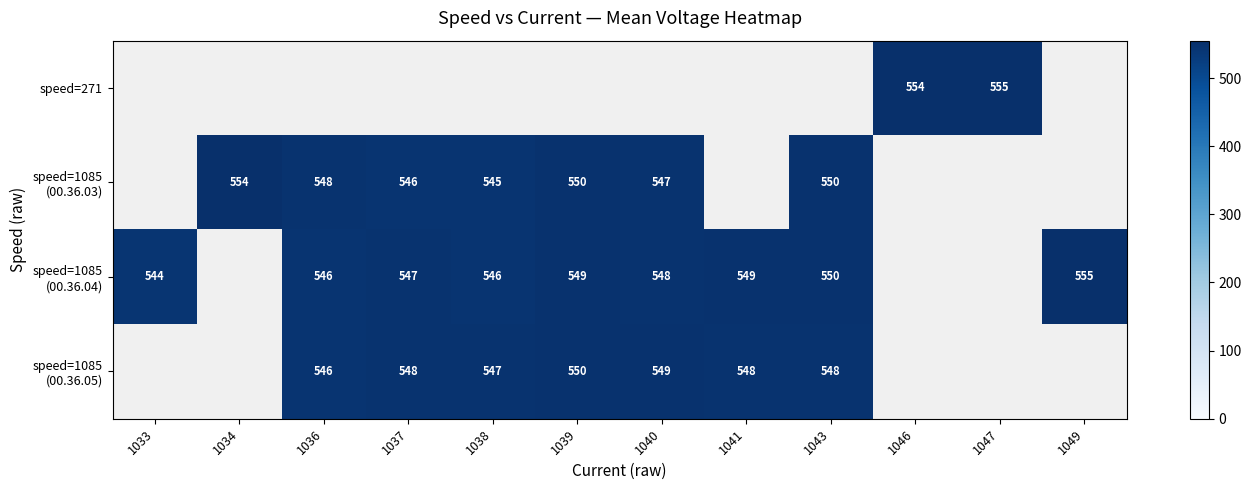

Is the value of speed=1085 (00.36.05) at 1043 greater than the value of speed=271 at 1047?

No